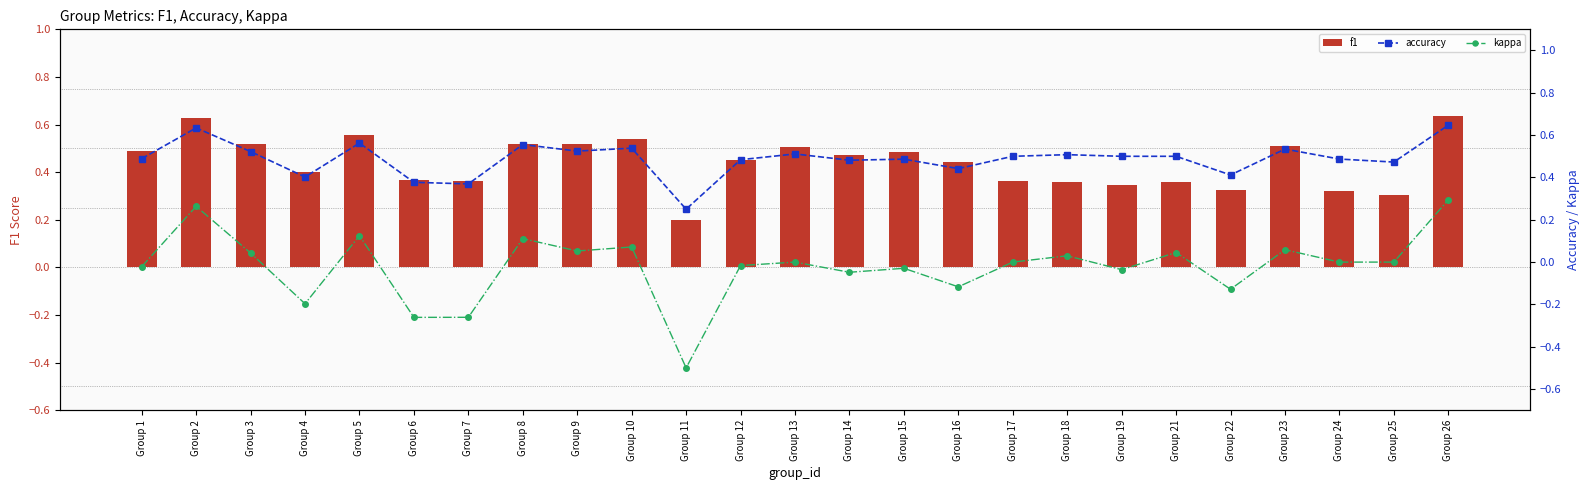

The f1 series shows 0.4 at Group 21. True or false?

True